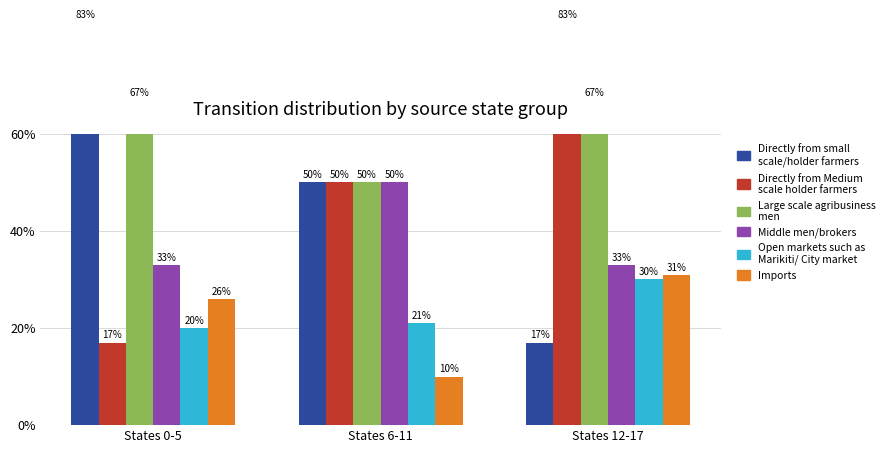

What is the sum of all Middle men/brokers values?

116